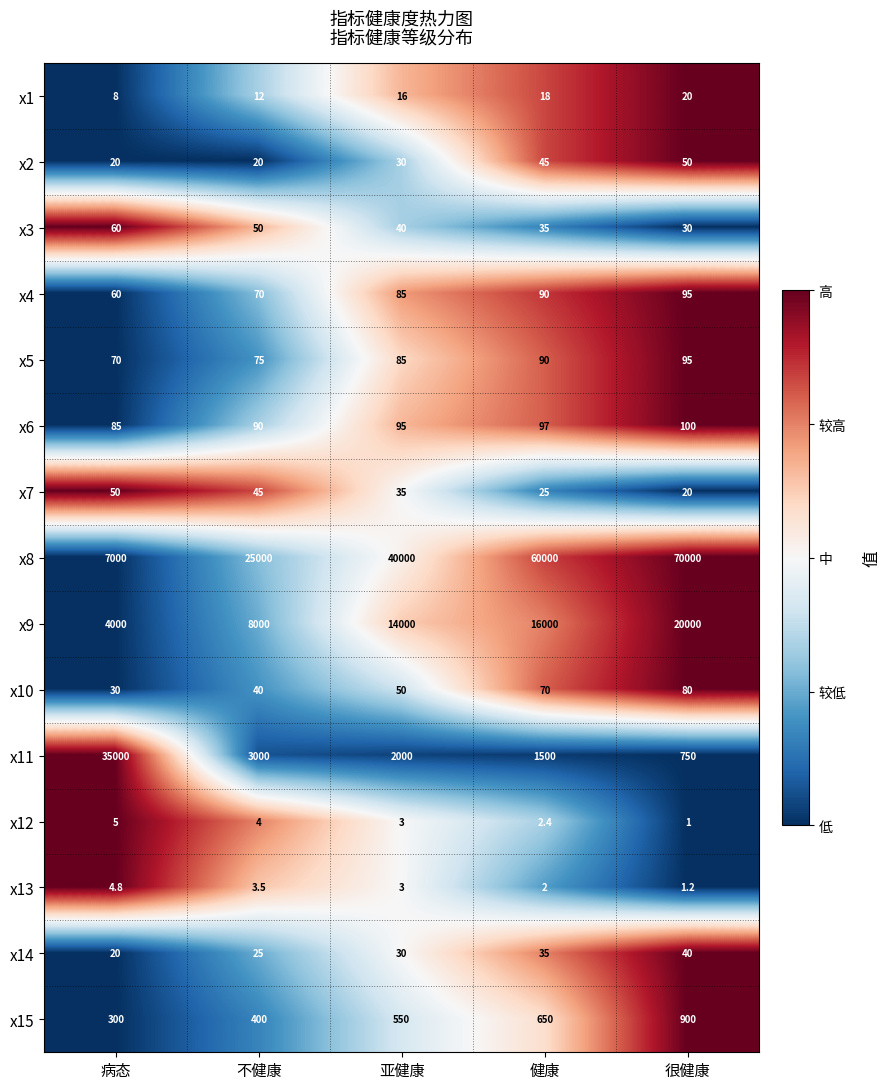

Is the value of x5 at 很健康 greater than the value of x8 at 健康?

No